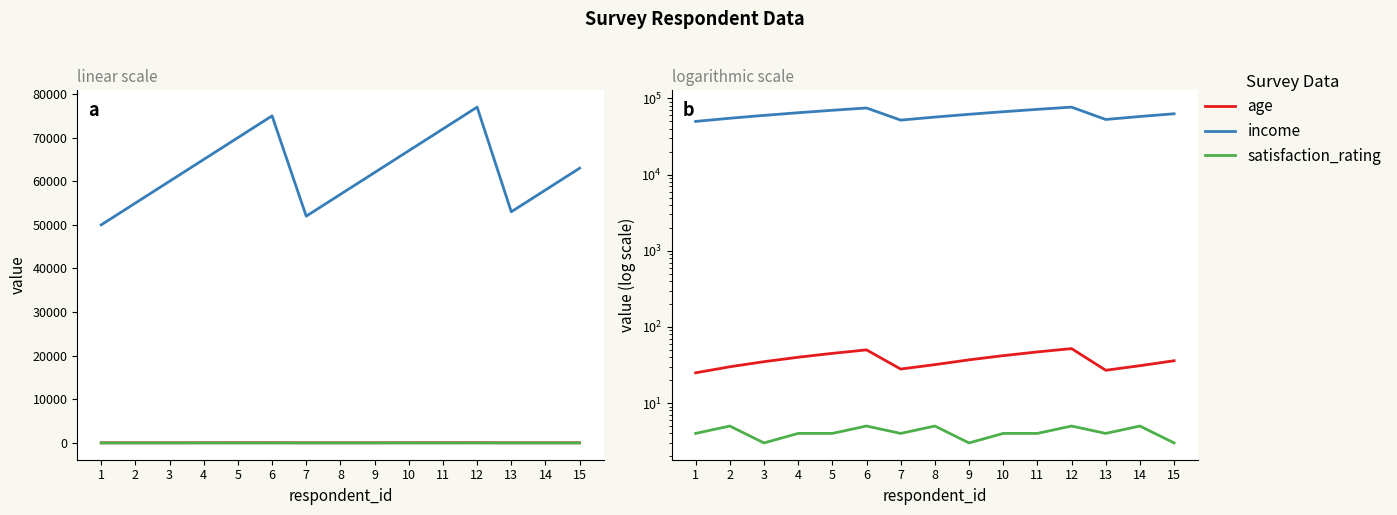

True or false: satisfaction_rating and age intersect in this chart.

False